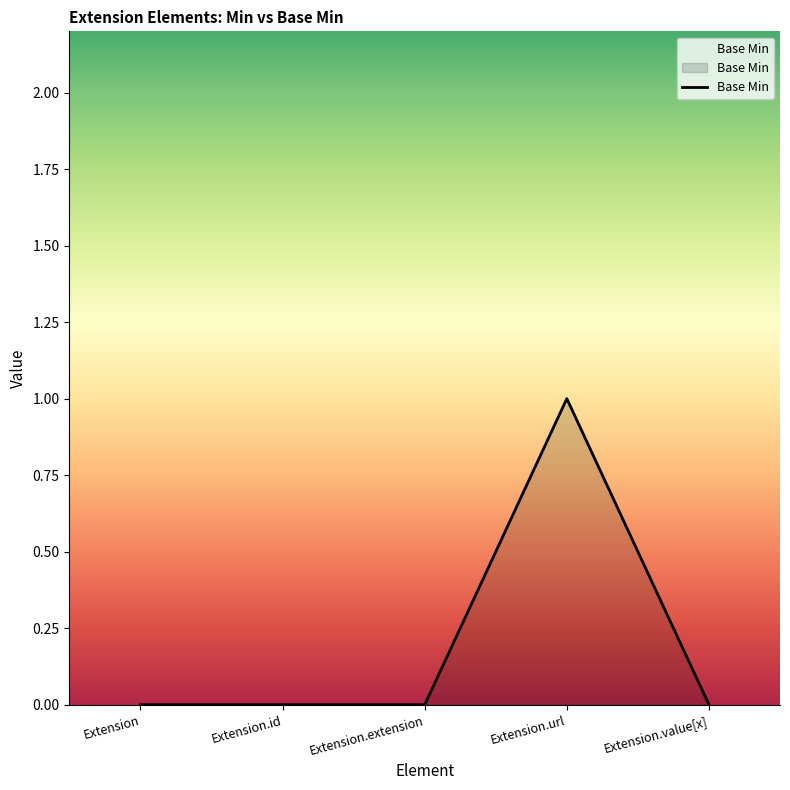

Reading left to right, list all the values displayed in this chart.

Extension=0	Extension.id=0	Extension.extension=0	Extension.url=1	Extension.value[x]=0